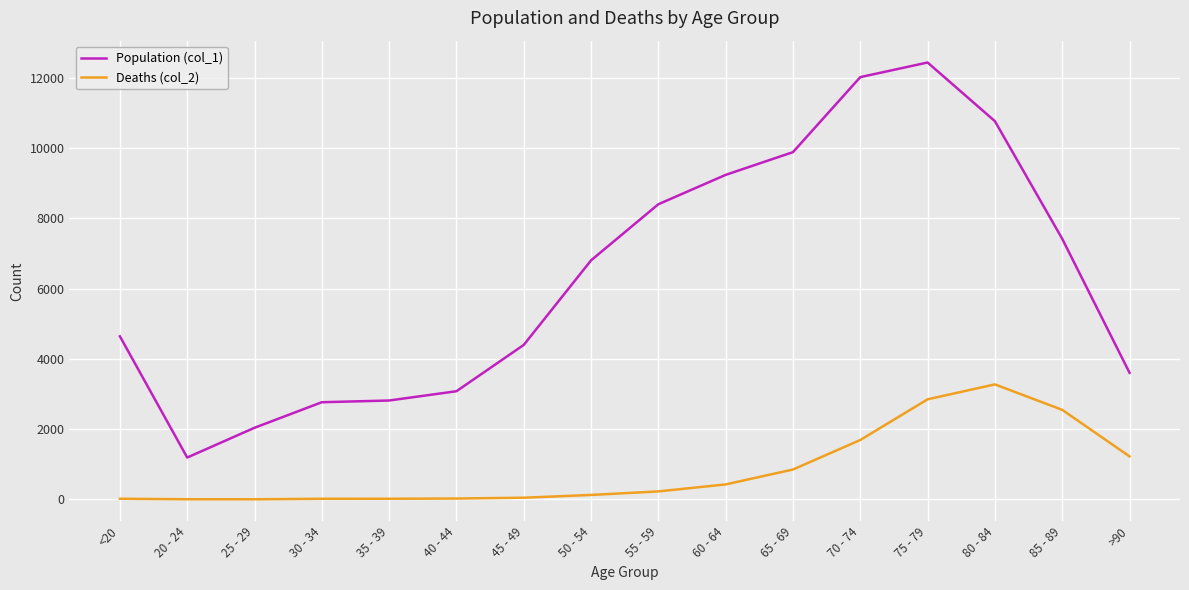

At how many categories does at least one series exceed 8656?

5